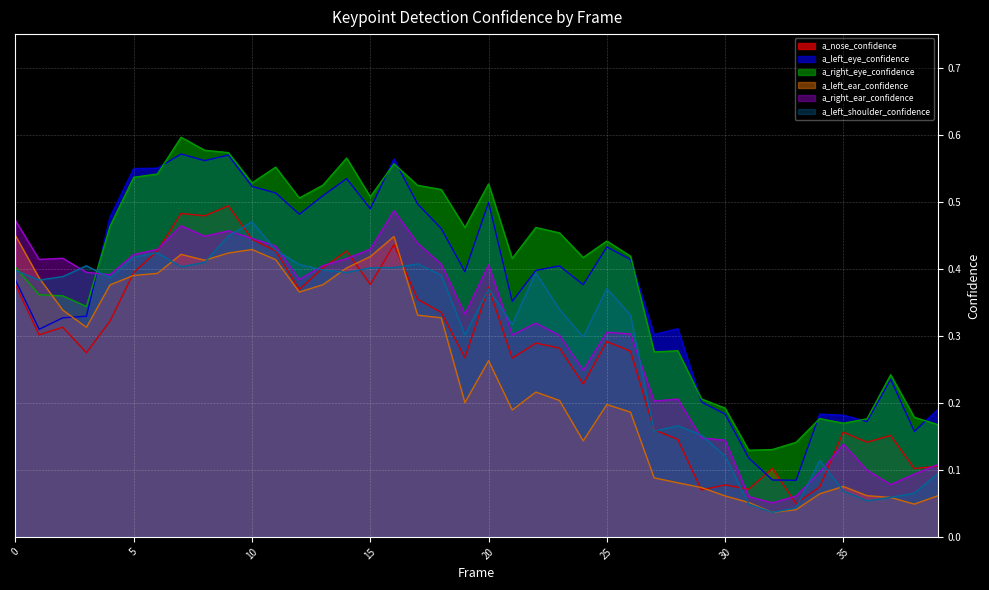

True or false: a_right_ear_confidence and a_left_ear_confidence intersect in this chart.

False